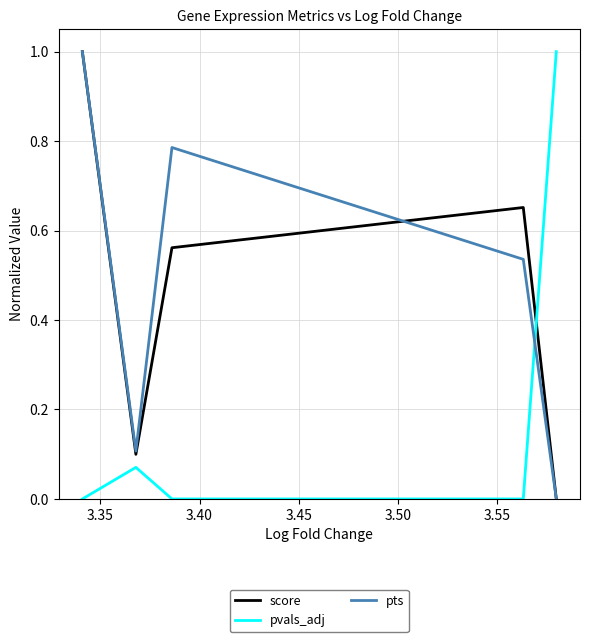

True or false: pts and pvals_adj intersect in this chart.

True